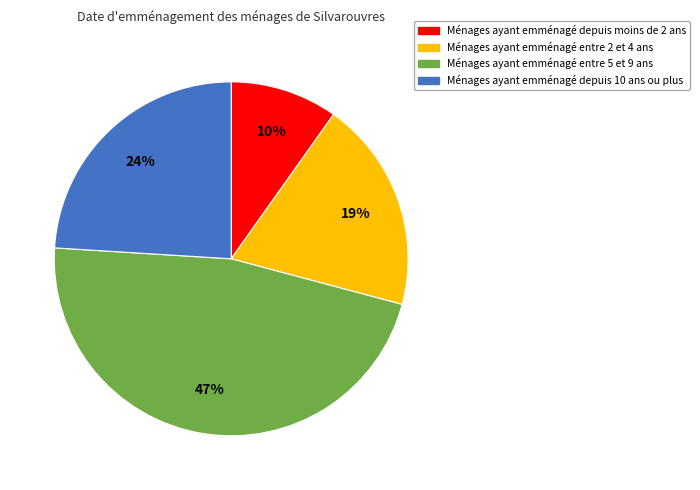

Is there a majority slice in this chart?

No